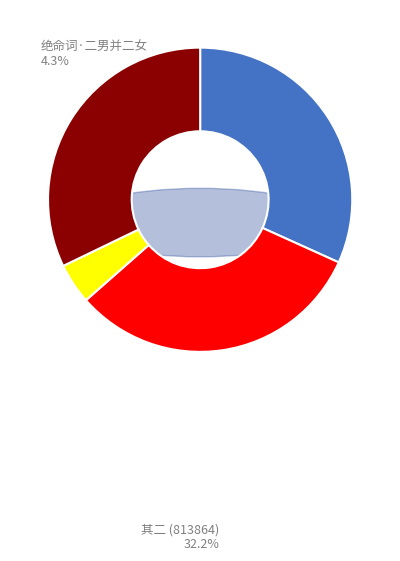

What is the ratio of the value at 绝命词·二男并二女 to the value at 咸丰癸丑二月初九日贼攻金陵愈急见势难支即手书绝命词二首 其二?

0.1